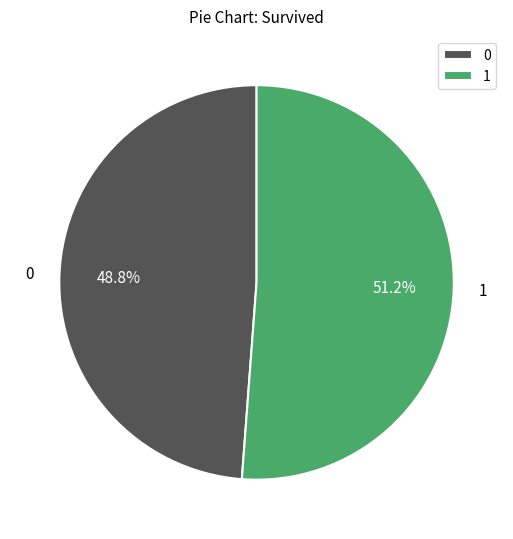

Which slice is the largest?

1